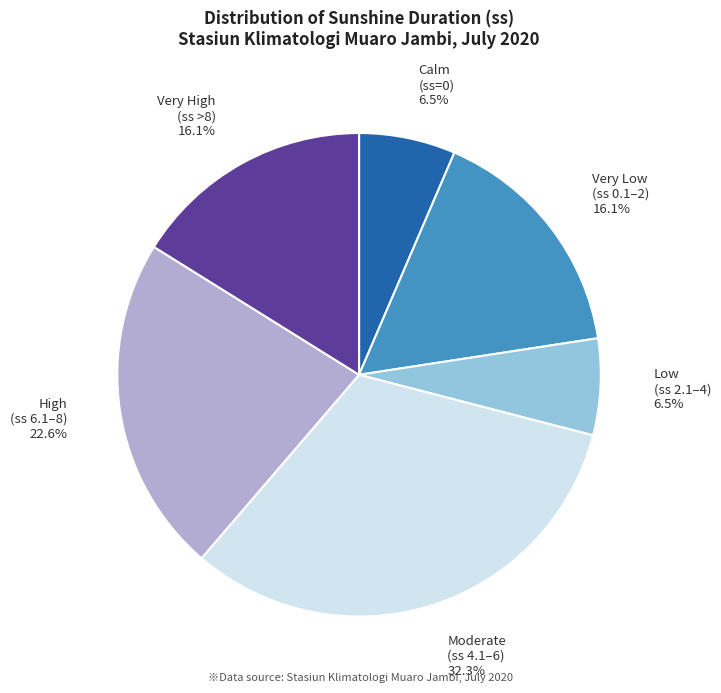

Is there any slice that represents more than half of the pie?

No